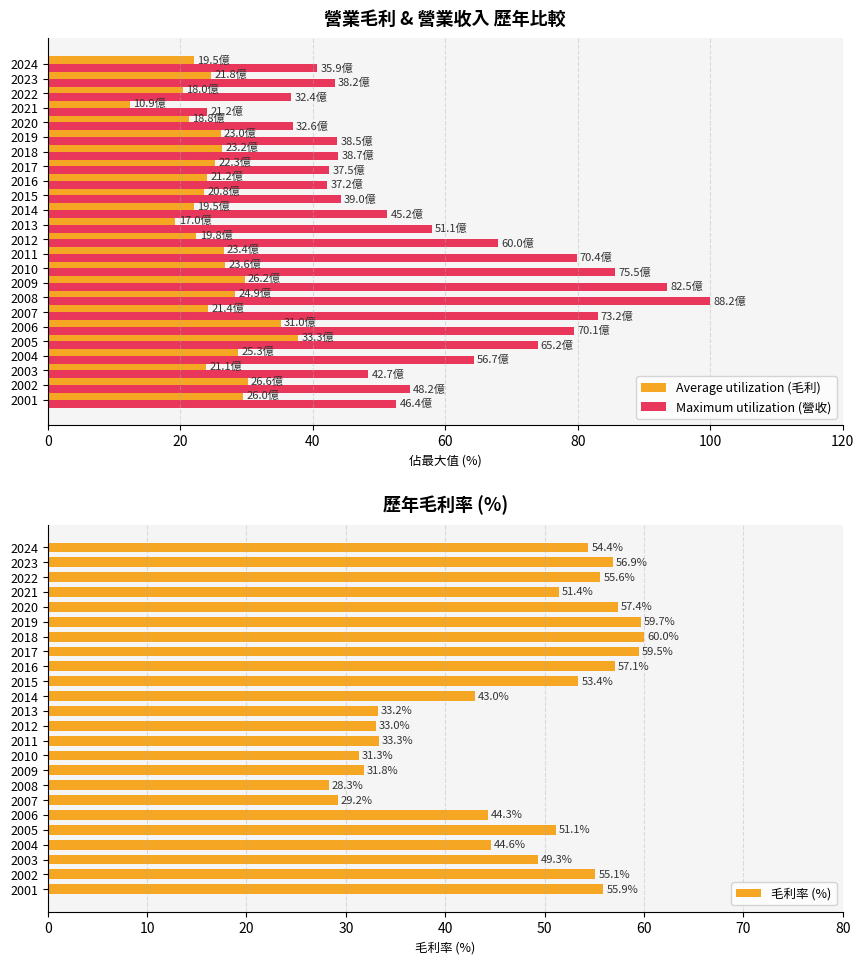

The Average utilization (毛利) series shows 22.1 at 2024. True or false?

True